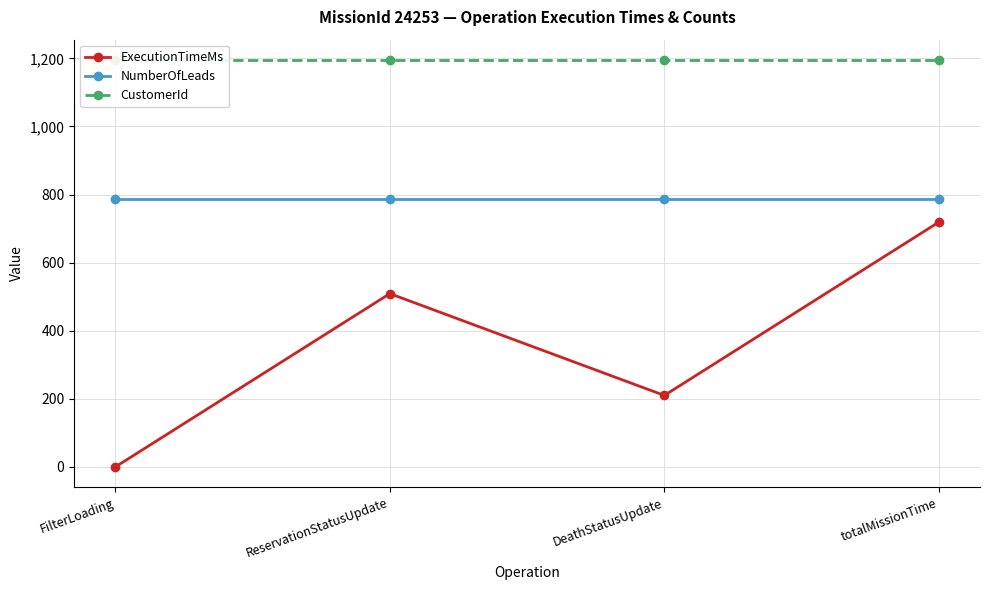

Which series has the largest total across all categories?

CustomerId